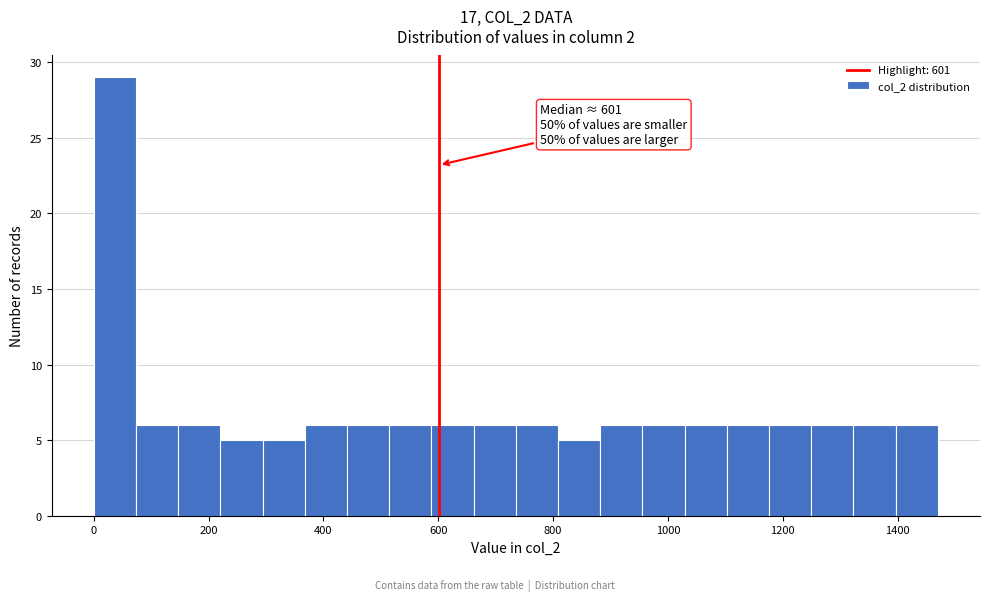

Around what value on the x-axis is the tallest bar? Give the approximate position of its centre, as read against the axis.

40